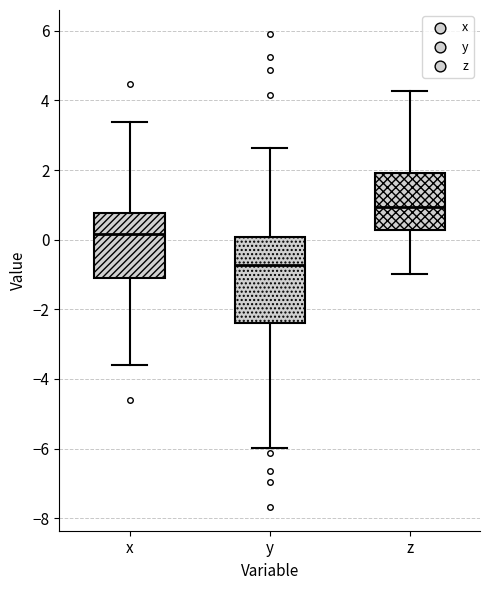

Which box has the lowest median line?

y